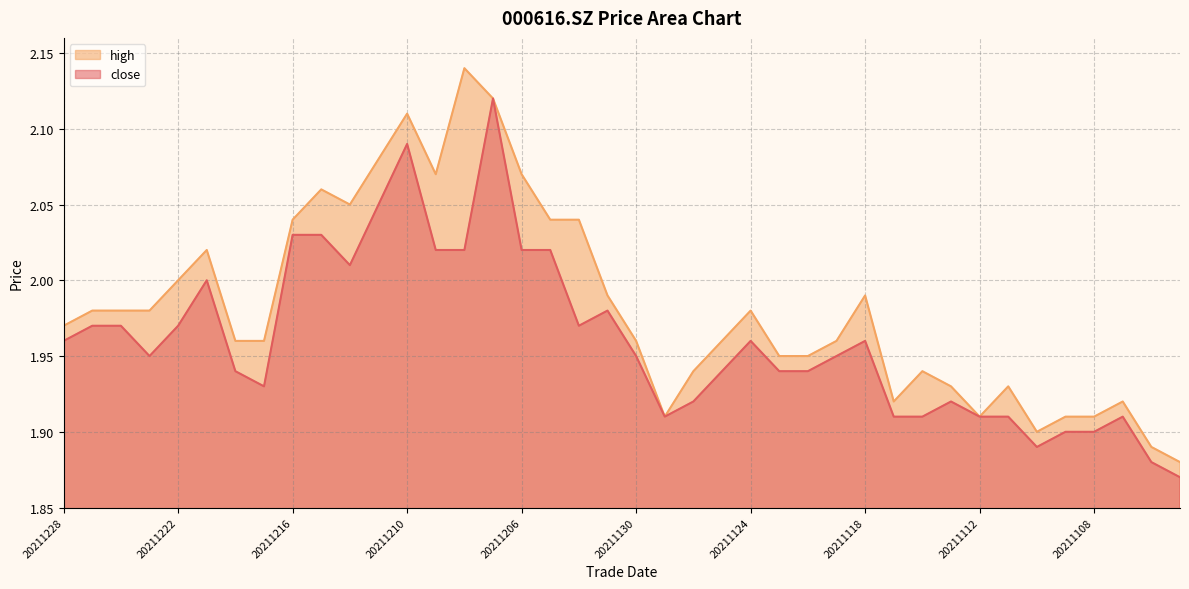

Where is the first local minimum for close?

20211223